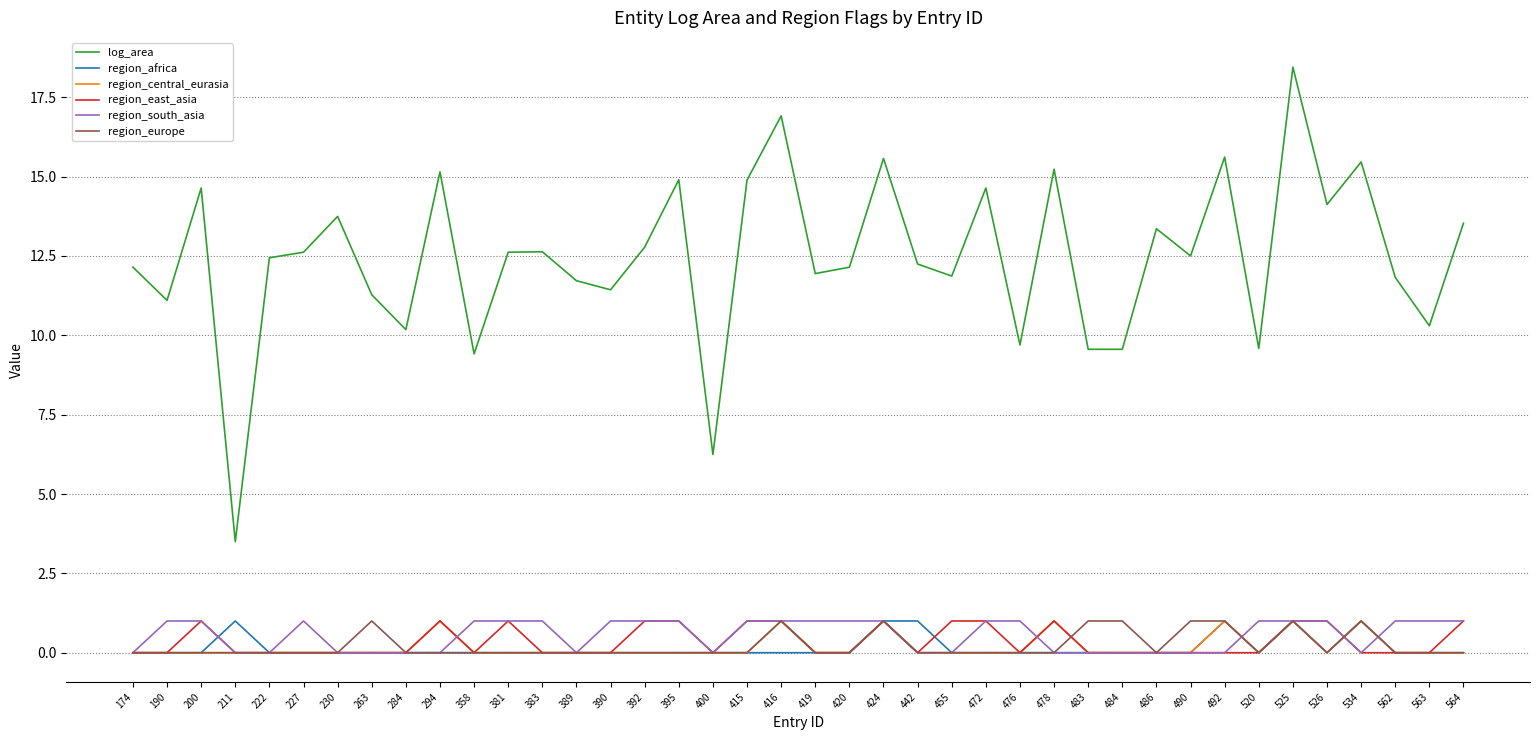

Between 263 and 492, which series saw the biggest shift?

log_area